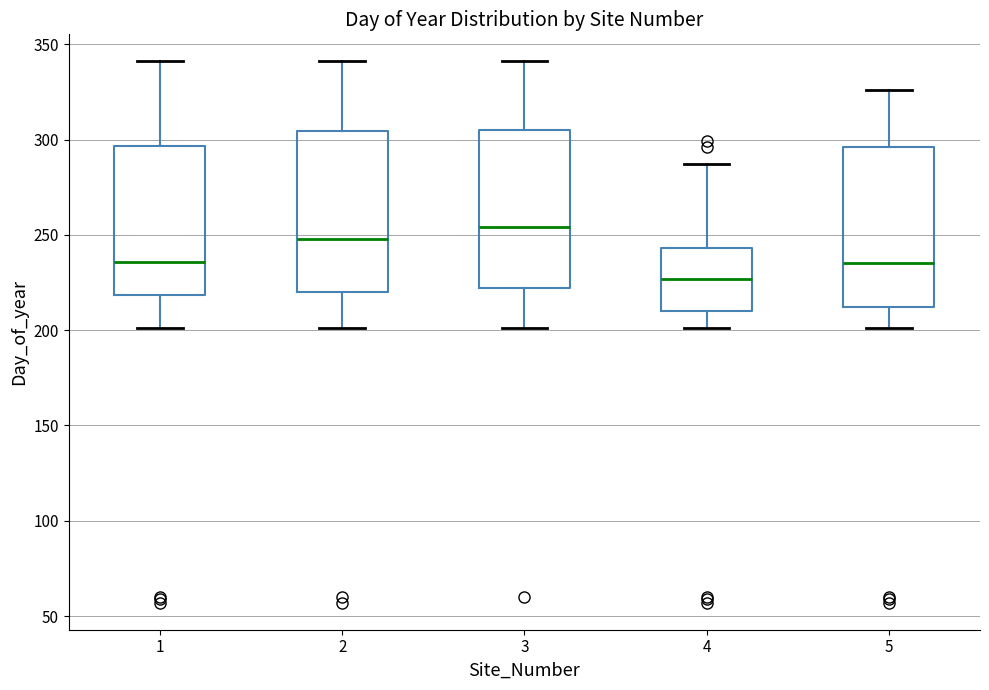

Where does the upper whisker of the box at x = 3 end on the y-axis? The values are not printed on the chart, so give them approximately, as read against the axis.

340